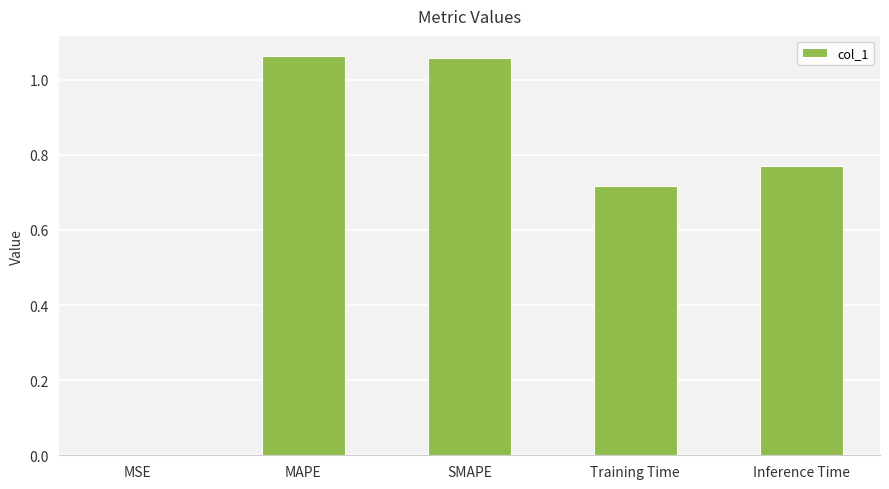

How many categories are shown in the chart?

5